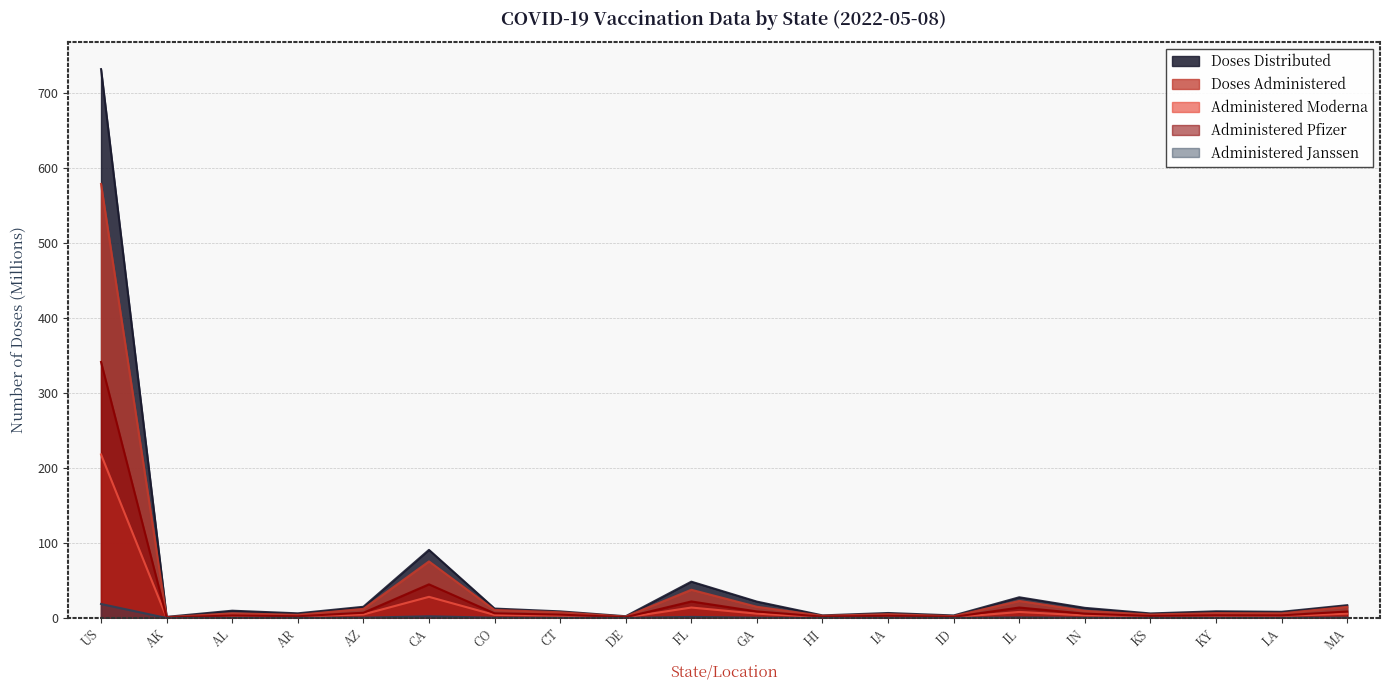

True or false: Administered_Pfizer and Administered_Moderna cross at least once.

False